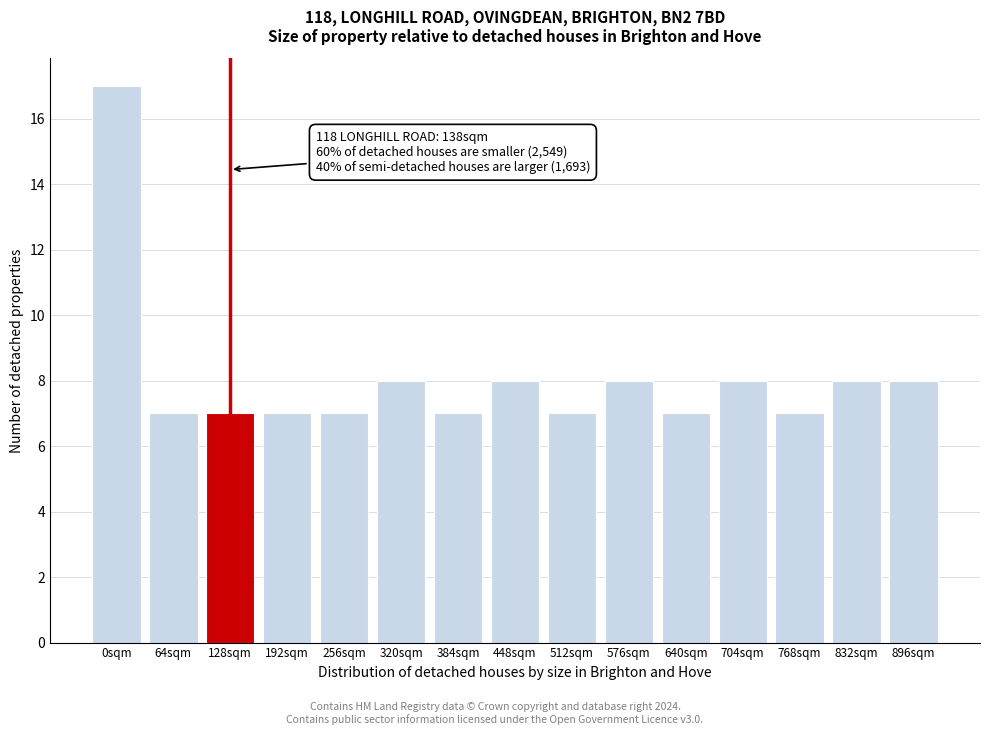

Reading left to right, what are all the values shown in this chart?

17	7	7	7	7	8	7	8	7	8	7	8	7	8	8